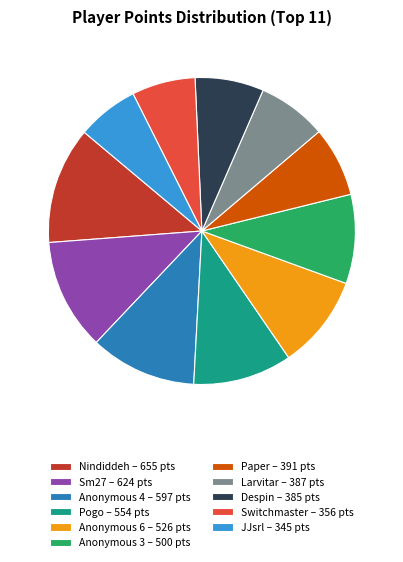

Does Pogo account for over 50% of the chart?

No